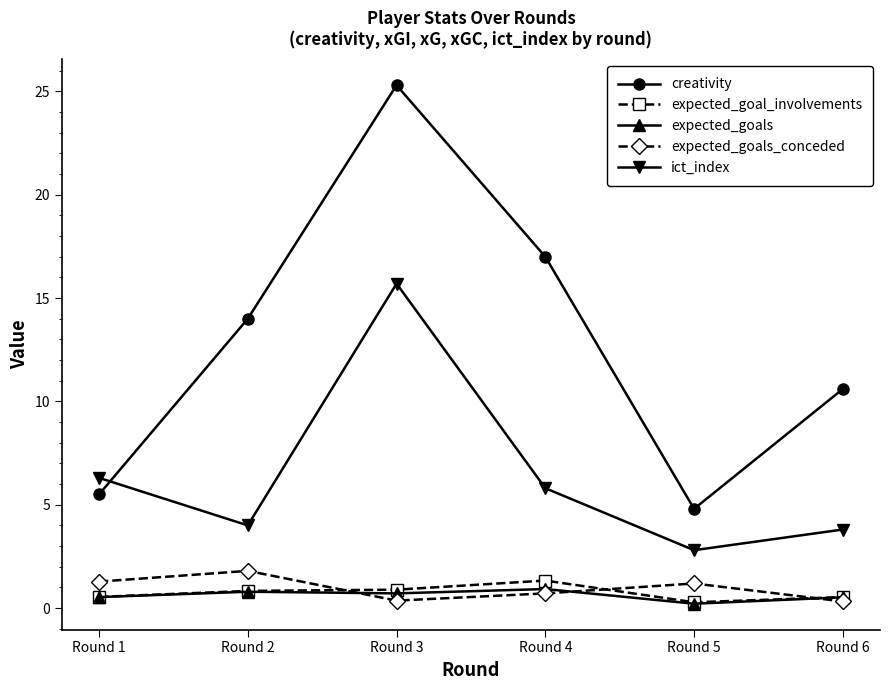

Is it true that creativity equals 2.7 at Round 5?

False